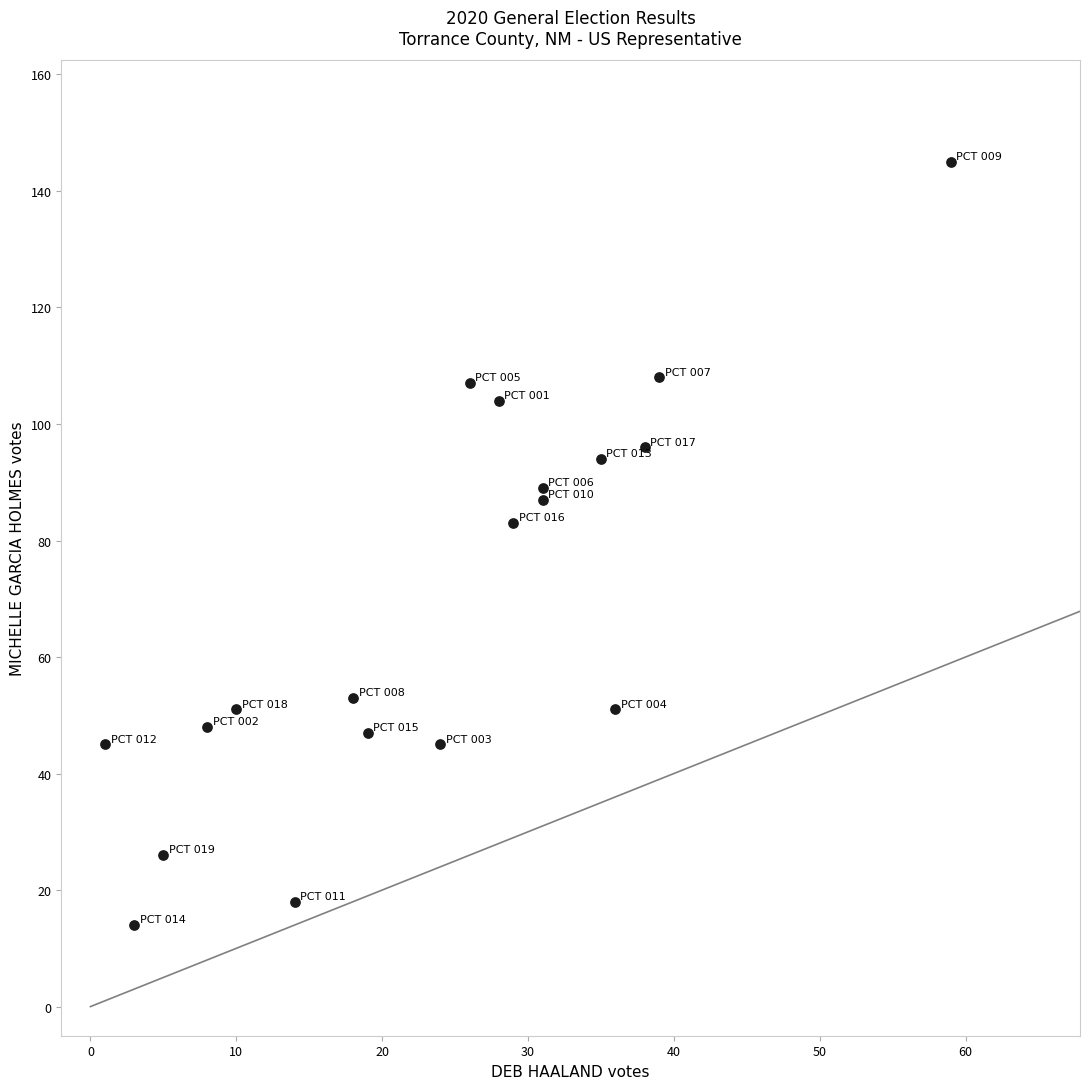

What Y value in the scatter plot is closest to 79?

83